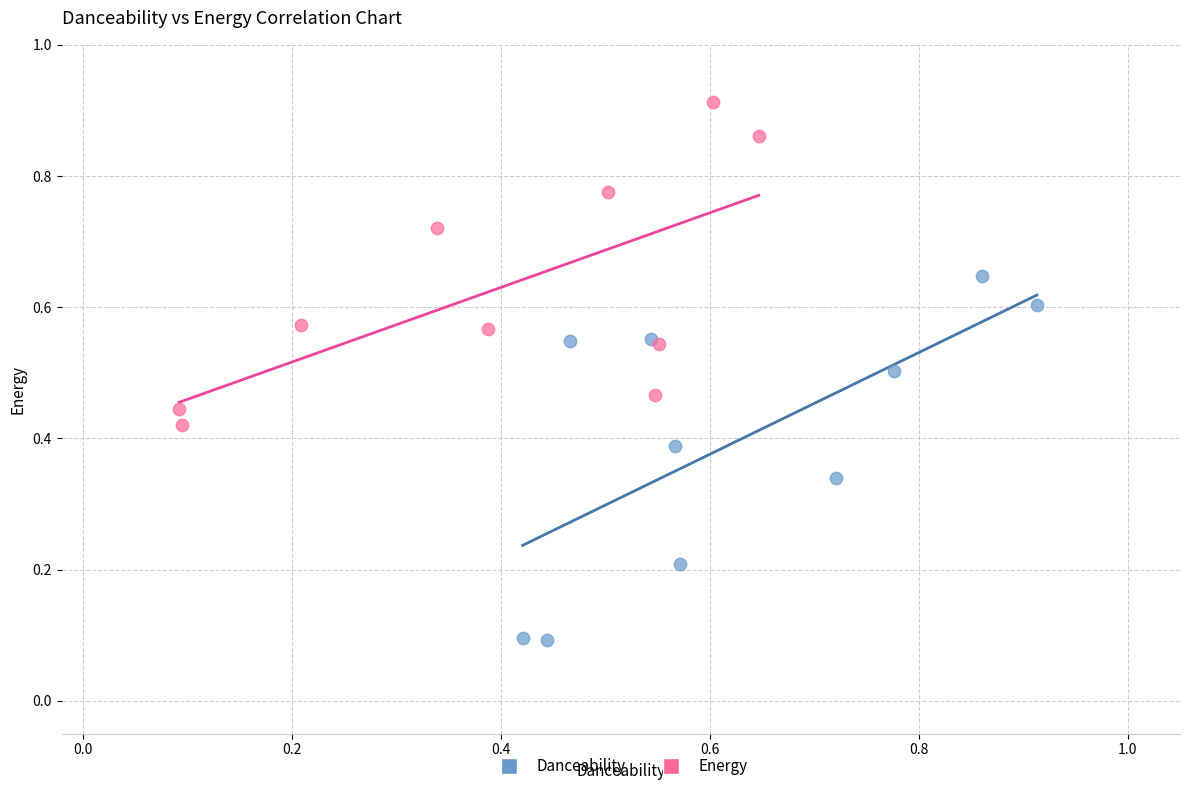

What are all the series names shown in the legend?

Danceability, Energy